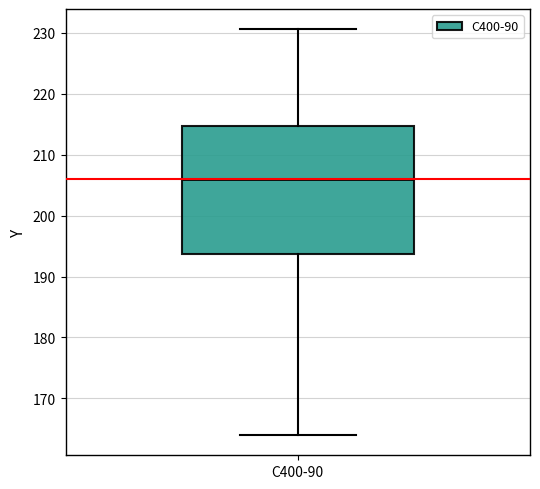

Where does the upper whisker of the box for C400-90 end on the y-axis? The values are not printed on the chart, so give them approximately, as read against the axis.

231